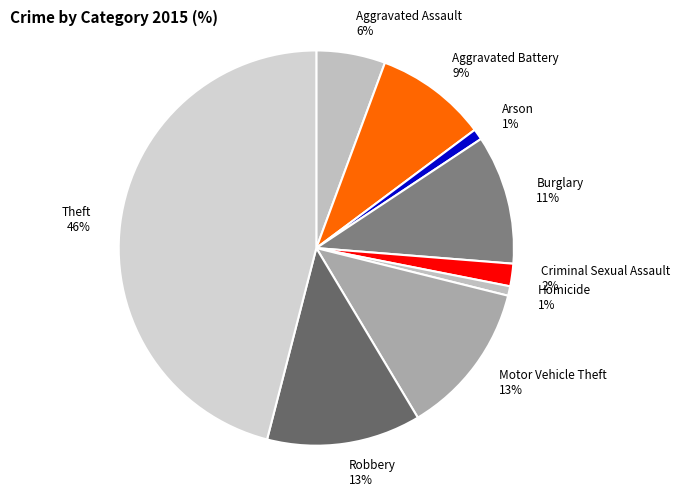

Which category has the biggest portion of the pie?

Theft